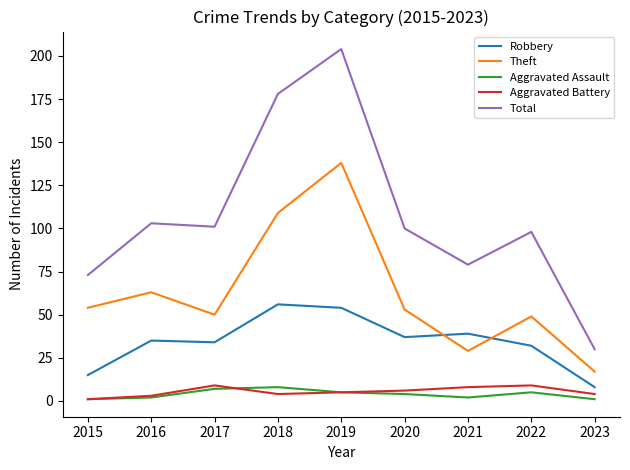

What is the difference between the maximum and minimum values in the Robbery series?

48